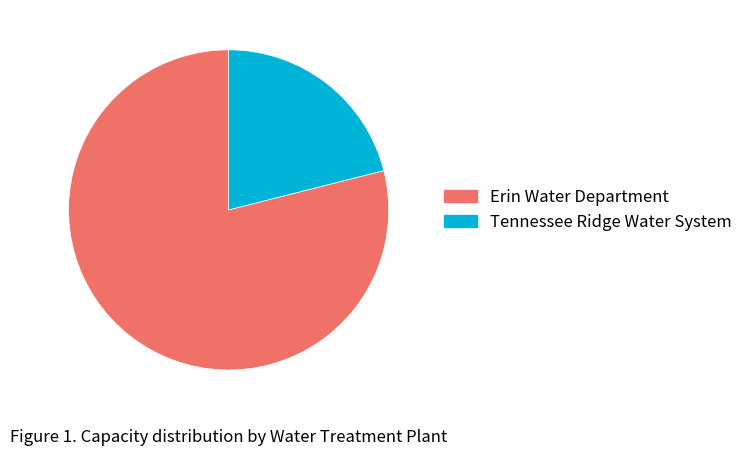

Which category accounts for the majority?

Erin Water Department